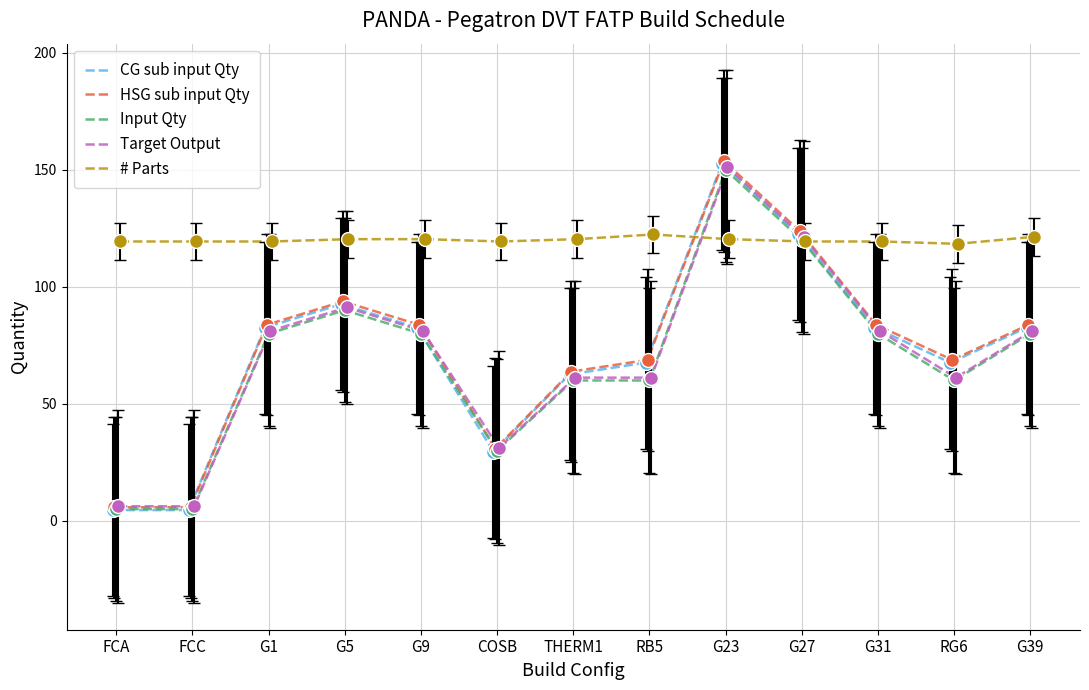

List the series in order of their peak value, lowest first.

# Parts, Input Qty, Target Output, CG sub input Qty, HSG sub input Qty